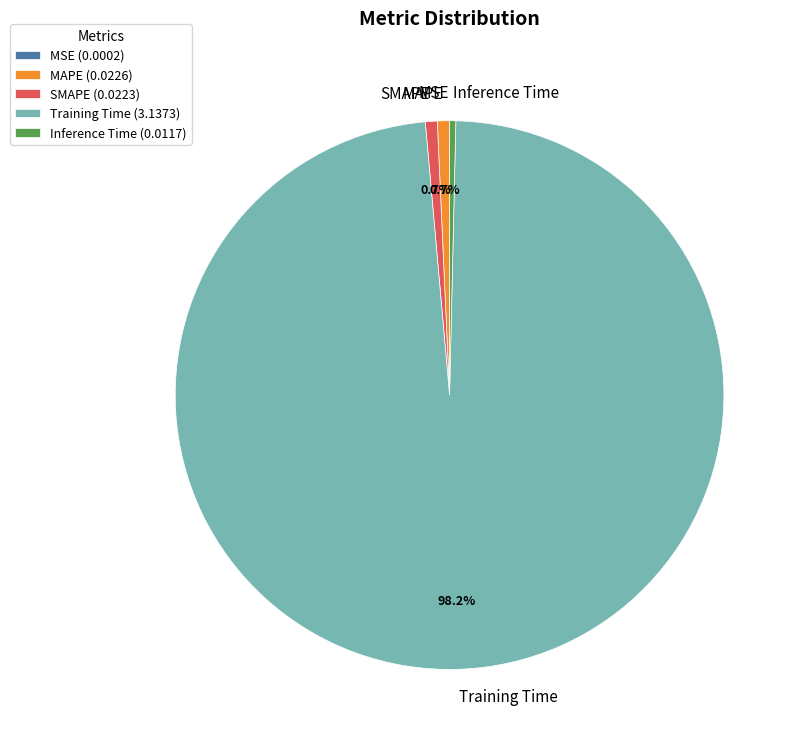

Is it true that MAPE is 1% of the pie?

True